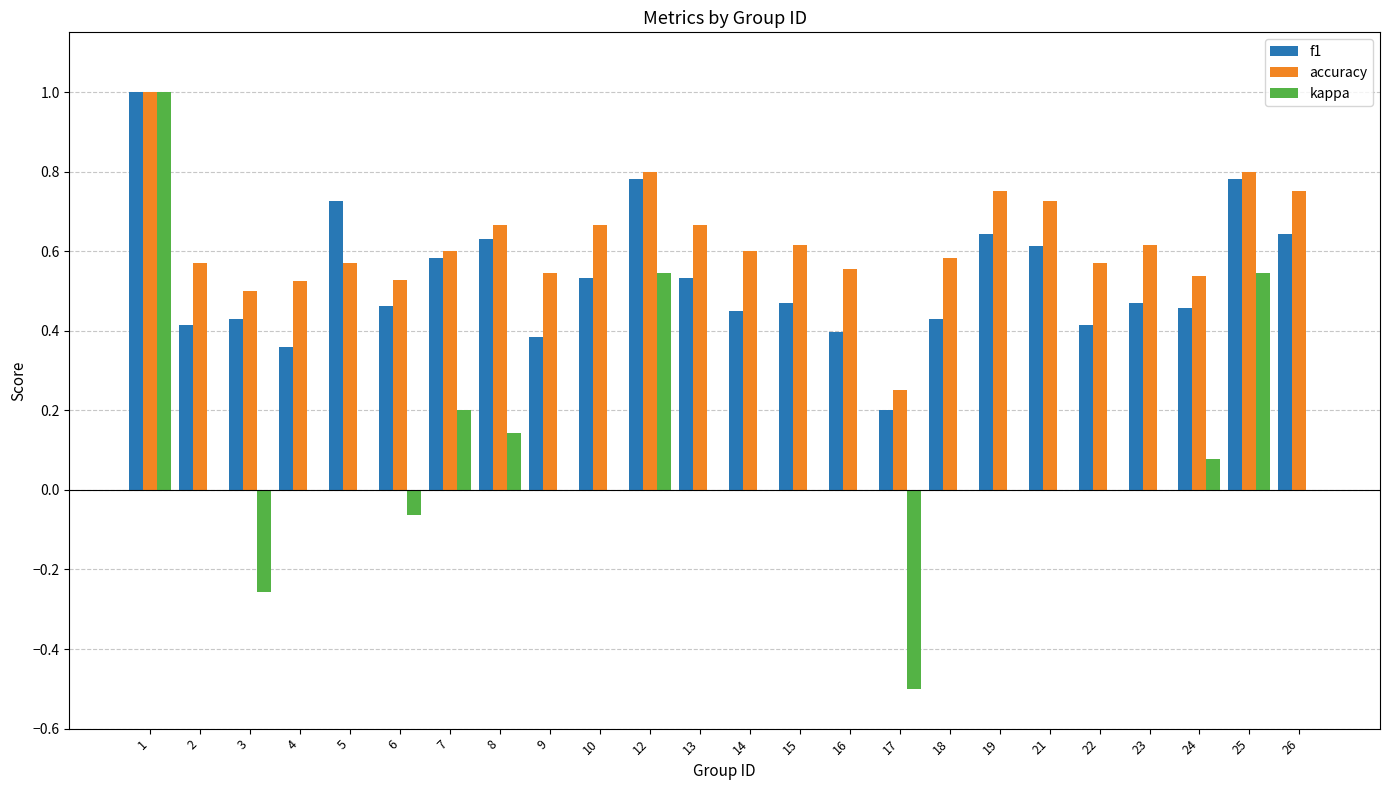

Is it true that f1 equals 0.7 at 15?

False